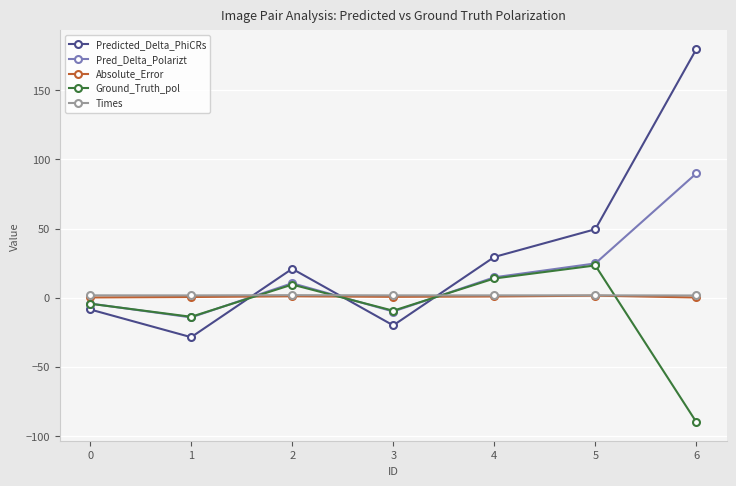

How many data points in Pred_Delta_Polarizt are above 10?

4